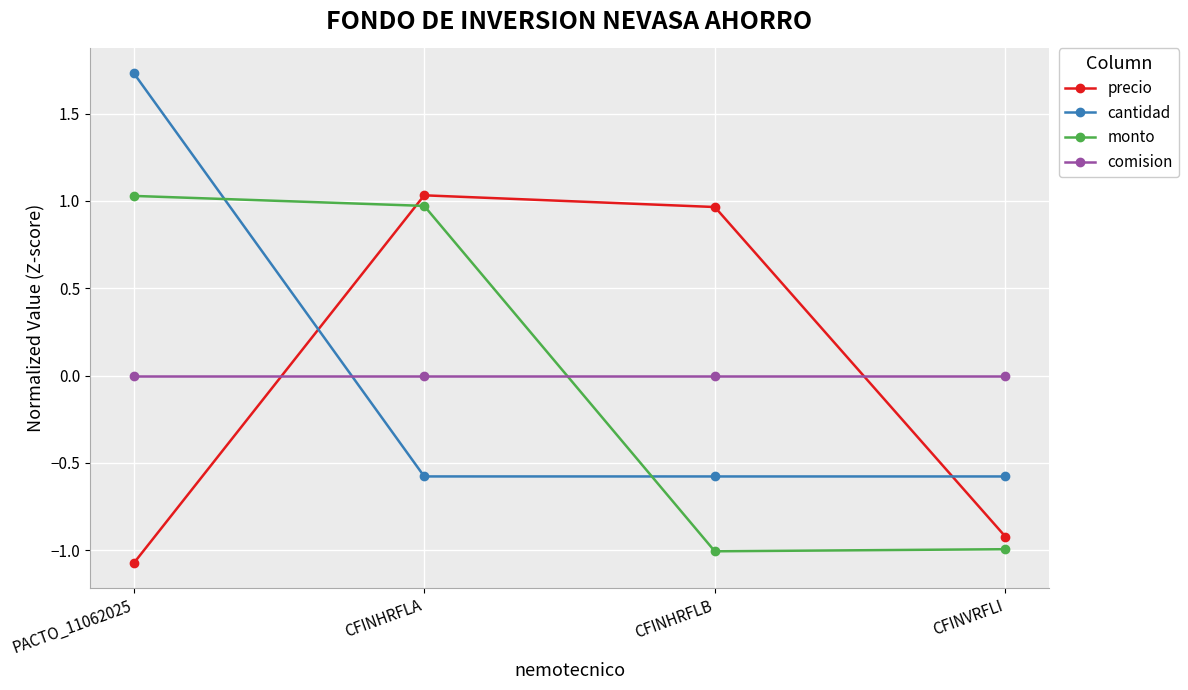

The precio series shows -1.1 at PACTO_11062025. True or false?

True